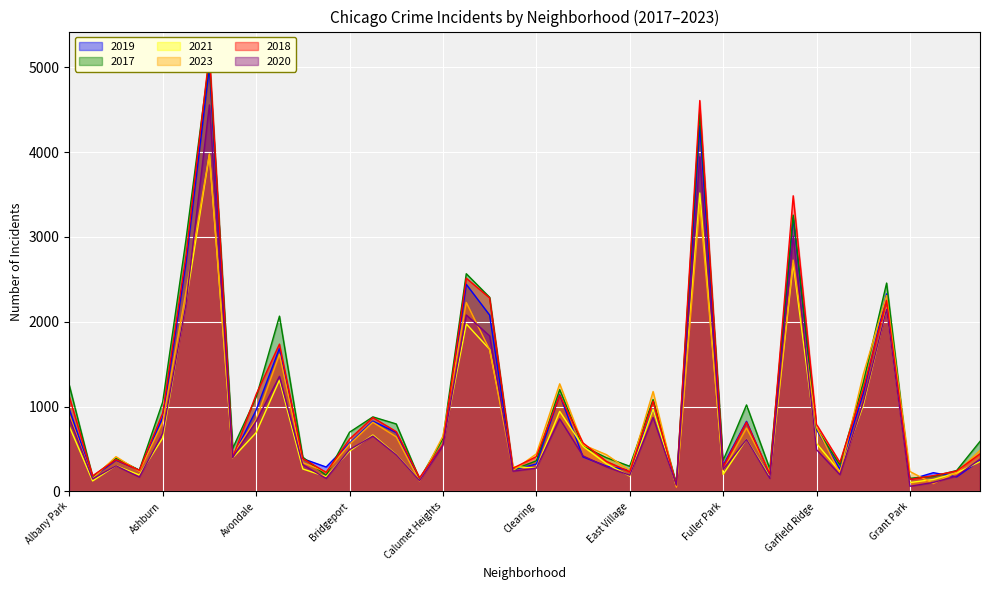

Is the value of 2017 at Ashburn greater than the value of 2023 at Grand Crossing?

No